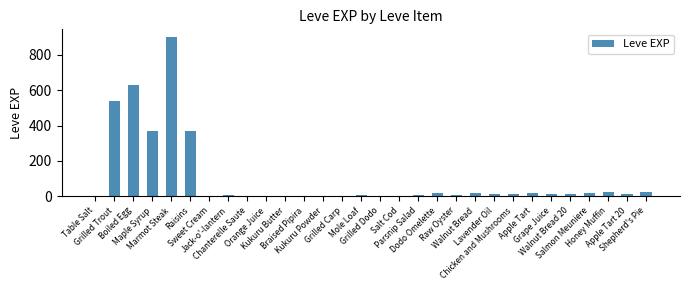

What is the sum of all values?

3040